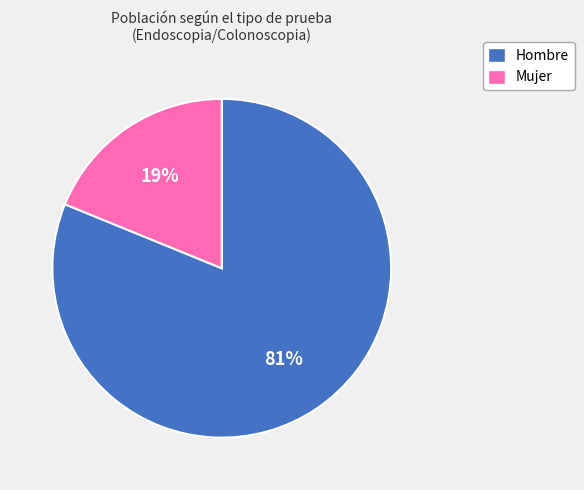

Combined, do Mujer and Hombre account for over 50%?

Yes